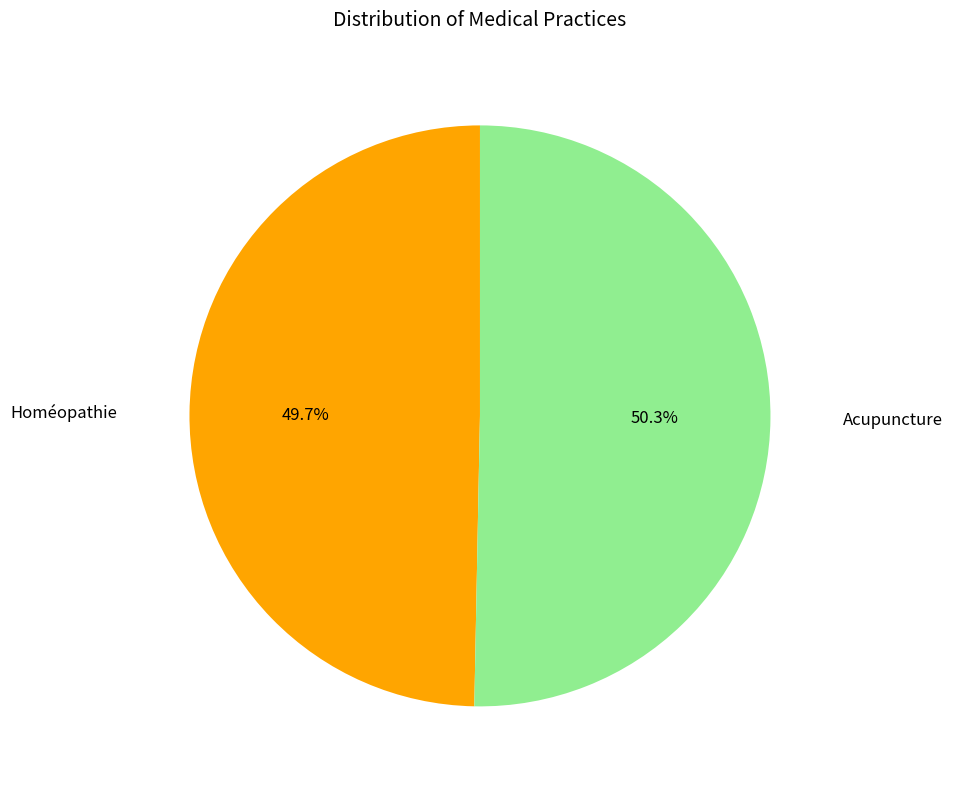

What portion of the pie excludes Homéopathie?

50.3%